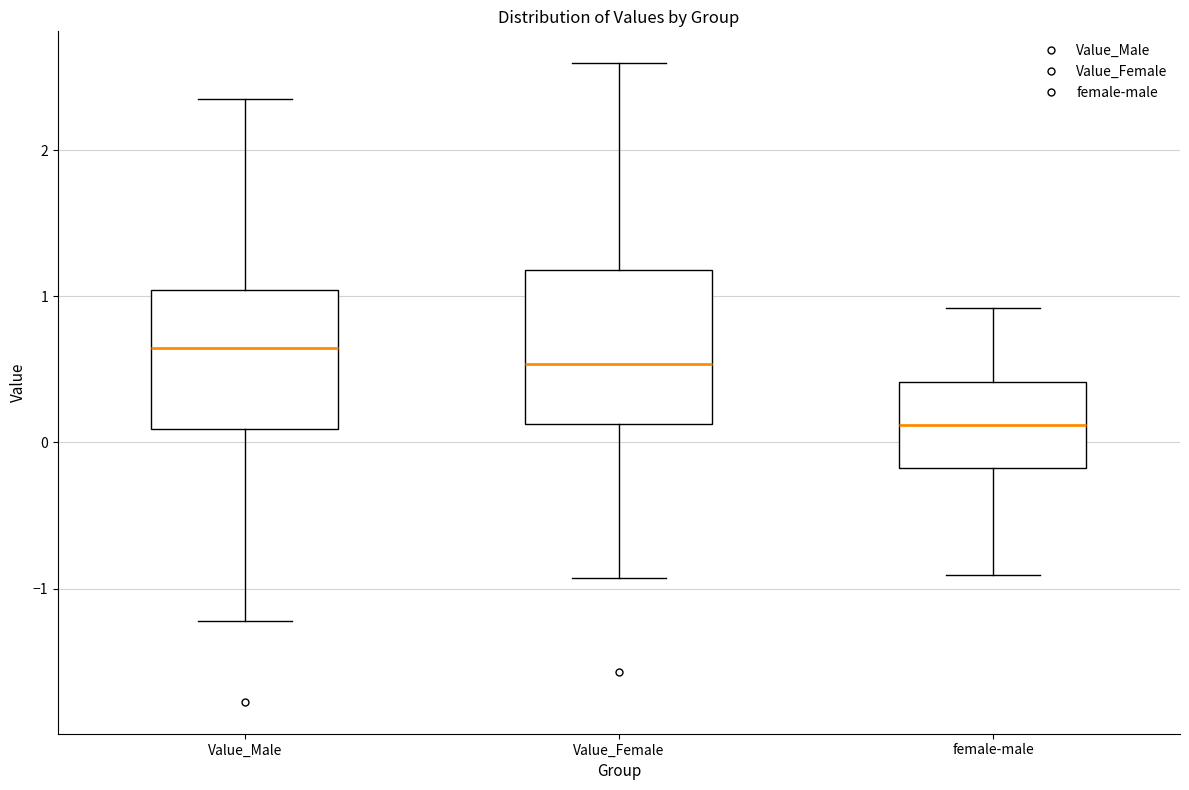

Reading left to right, read every box against the y-axis: the position of its median line, the range the box covers, and the ends of its whiskers. The values are not printed on the chart, so give them approximately, as read against the axis.

Value_Male: median 0.6, box 0.1 to 1.0, whiskers -1.2 to 2.4
Value_Female: median 0.5, box 0.1 to 1.2, whiskers -0.9 to 2.6
female-male: median 0.1, box -0.2 to 0.4, whiskers -0.9 to 0.9